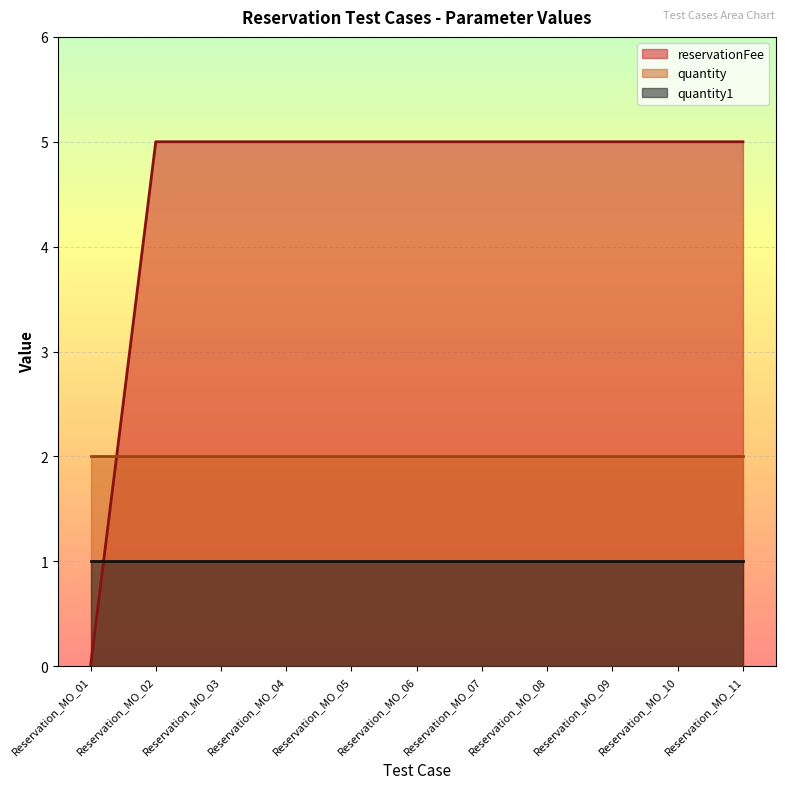

Reading left to right, list all the values displayed in this chart.

quantity: 2	2	2	2	2	2	2	2	2	2	2
quantity1: 1	1	1	1	1	1	1	1	1	1	1
reservationFee: 0	5	5	5	5	5	5	5	5	5	5